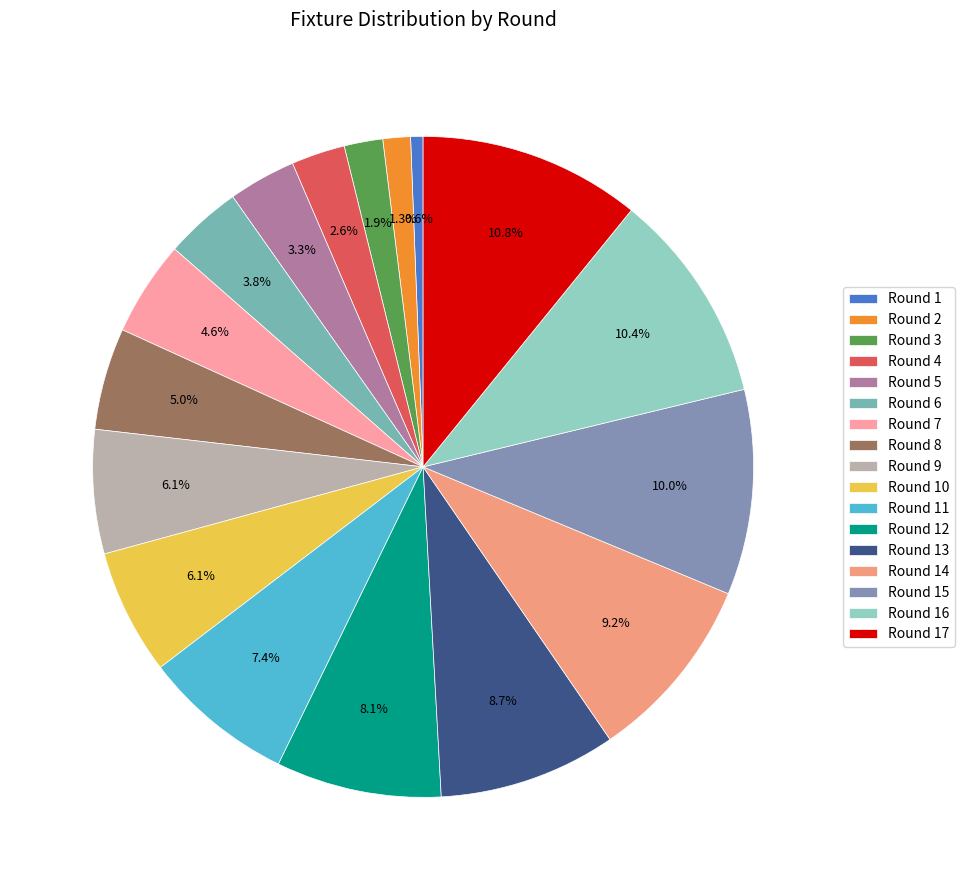

How many segments does this pie chart have?

17